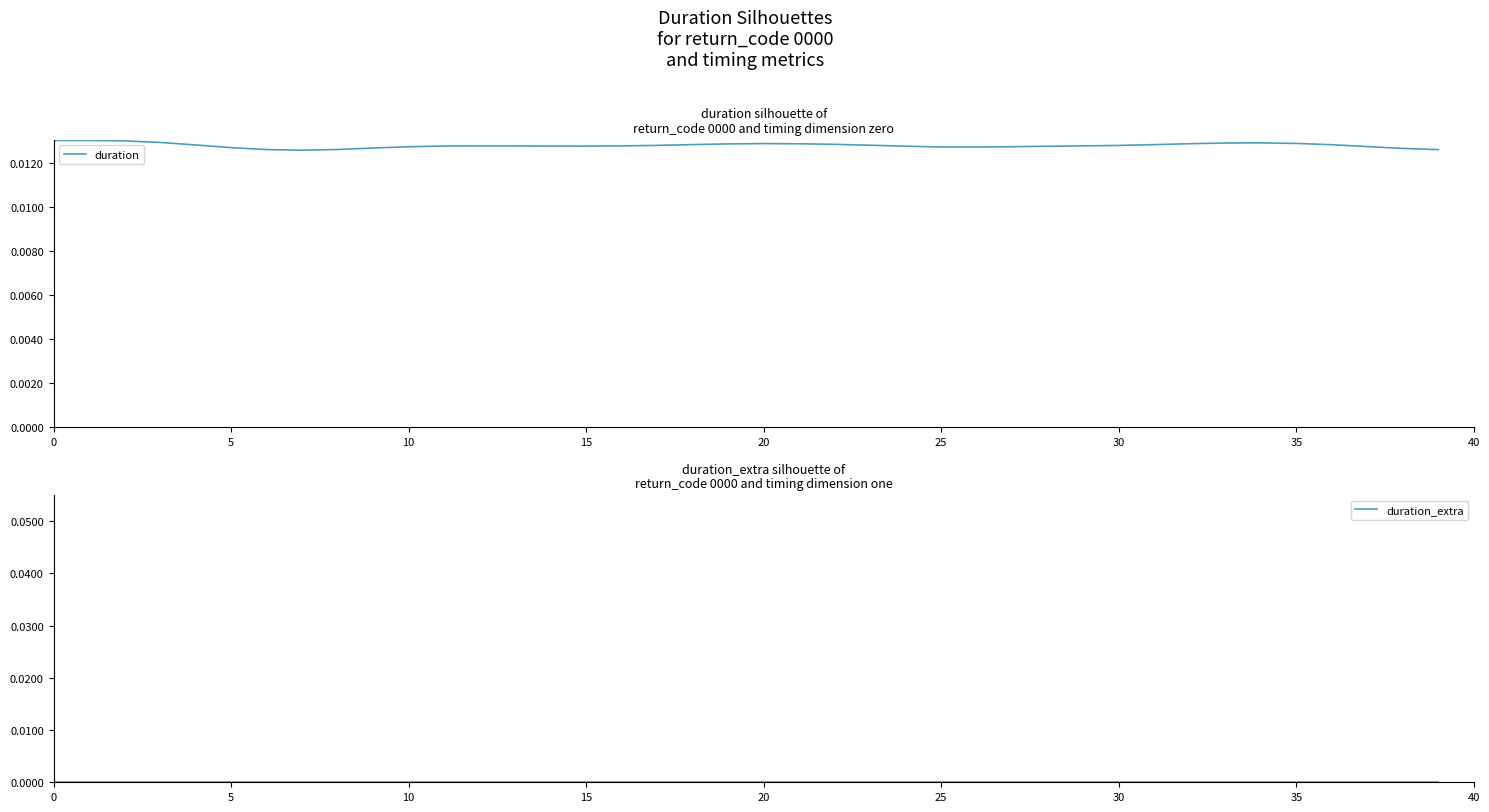

Which series has the largest total across all categories?

duration